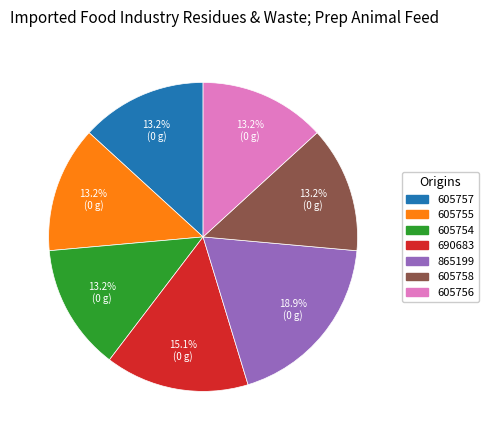

How many slices are in this pie chart?

7